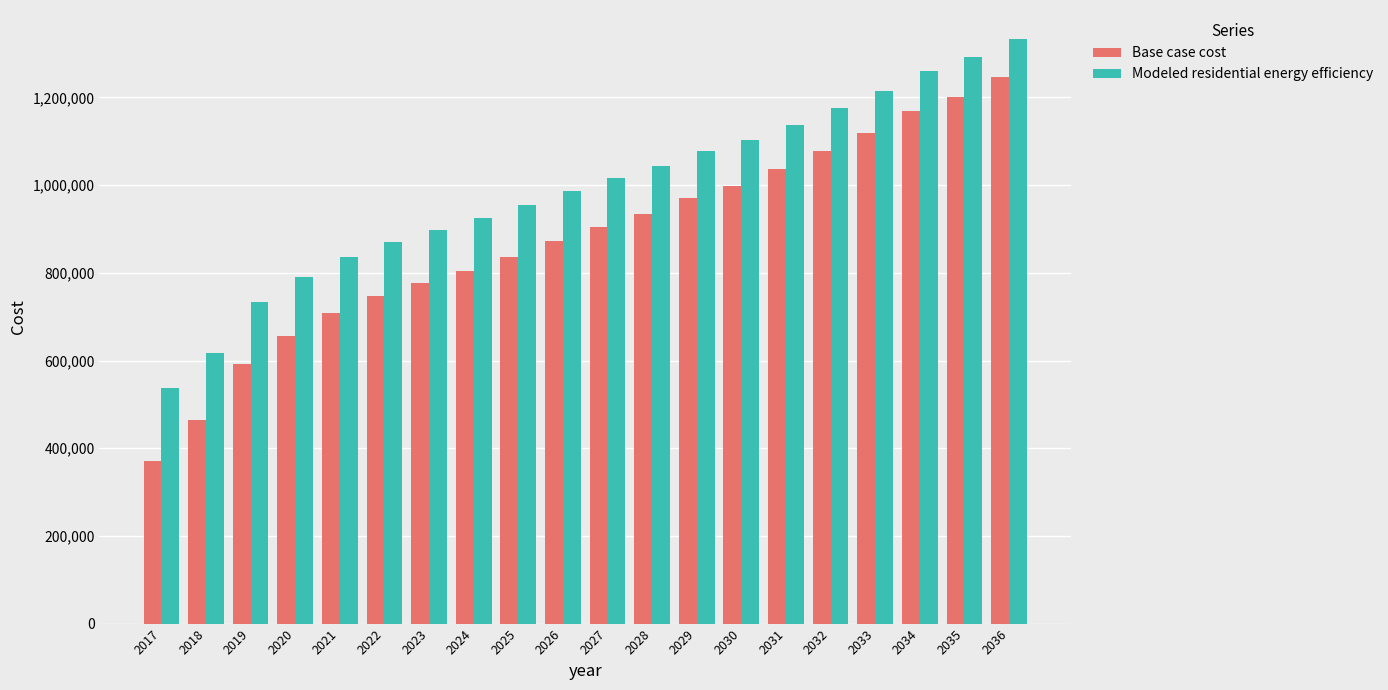

List the series in order of their peak value, lowest first.

Base case cost, Modeled residential energy efficiency